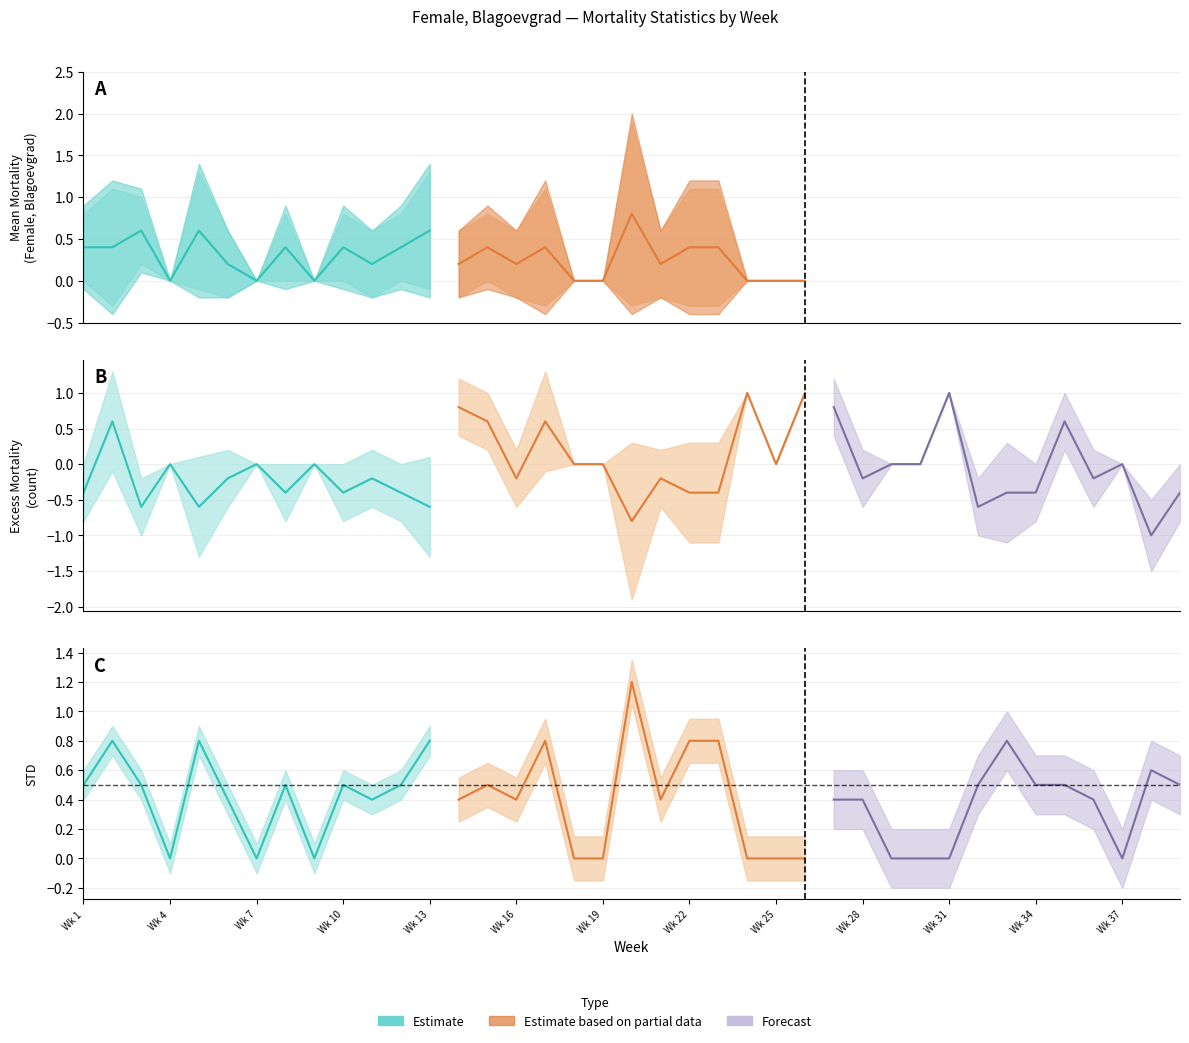

True or false: Mean_Mortality has a value of 0.4 at 15.

True